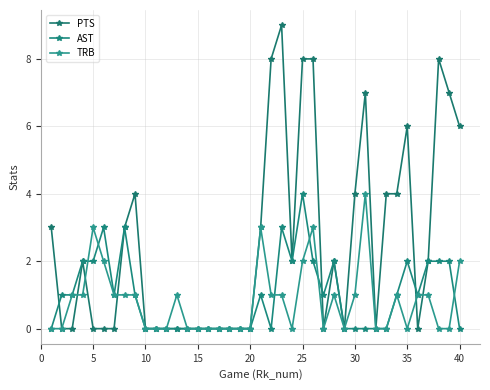

Reading right to left, what are all the values shown in this chart?

PTS: 6	7	8	2	0	6	4	4	0	7	4	0	2	0	8	8	2	9	8	3	0	0	0	0	0	0	0	0	0	0	0	4	3	0	0	0	2	0	0	3
AST: 0	2	2	2	1	2	1	0	0	0	0	0	2	1	2	4	2	3	0	1	0	0	0	0	0	0	0	0	0	0	0	1	3	1	3	2	2	1	1	0
TRB: 2	0	0	1	1	0	1	0	0	4	1	0	1	0	3	2	0	1	1	3	0	0	0	0	0	0	0	1	0	0	0	1	1	1	2	3	1	1	0	0